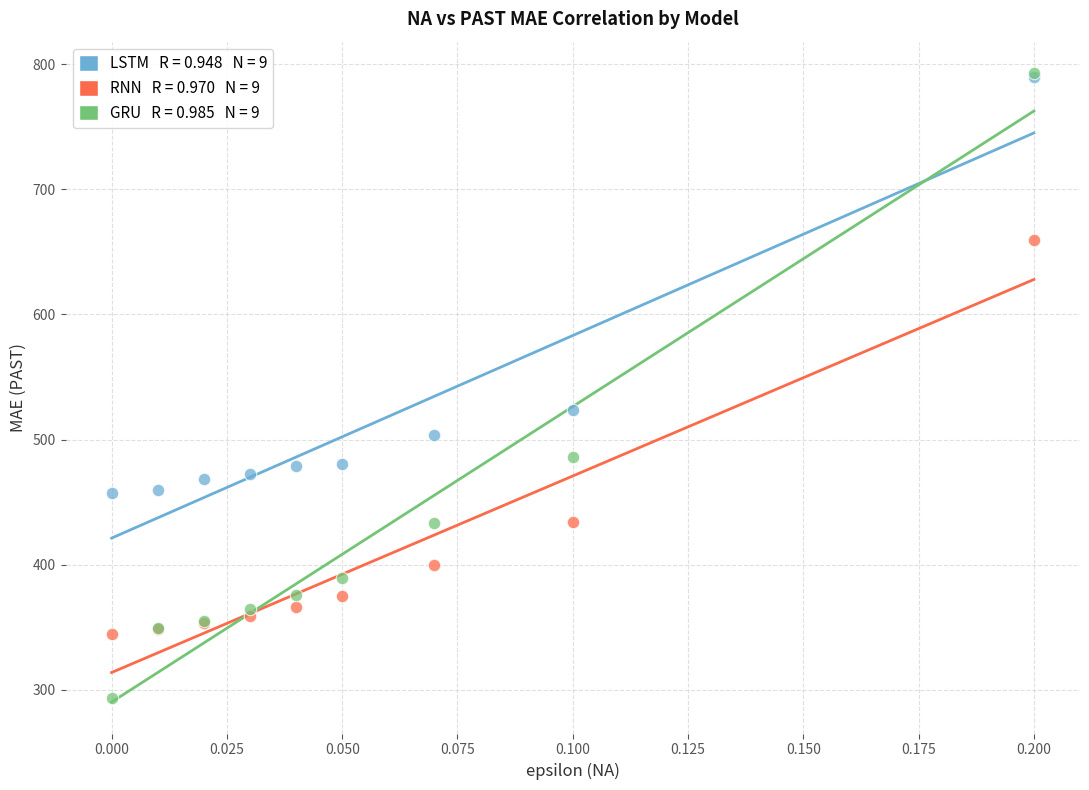

Across all series, what Y value is closest to 543?

523.3